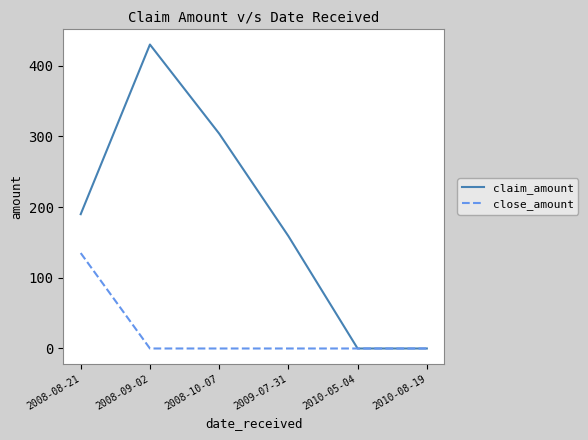

Is this an area chart (filled region under the line)?

No